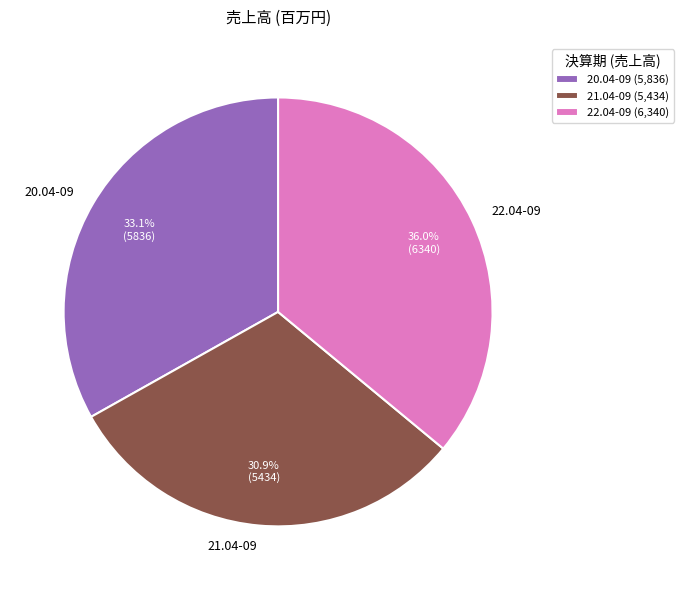

What is the ratio of the value at 20.04-09 to the value at 21.04-09?

1.1